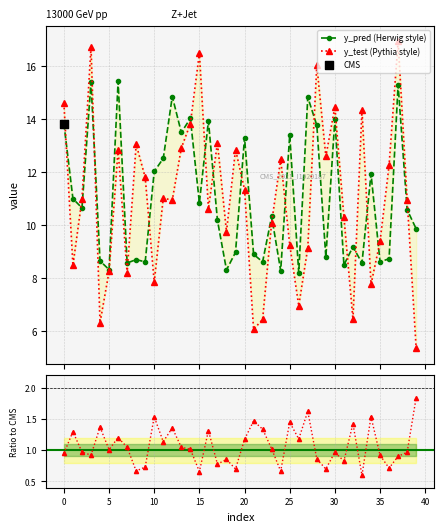

Which series reaches the maximum Y coordinate?

y_test